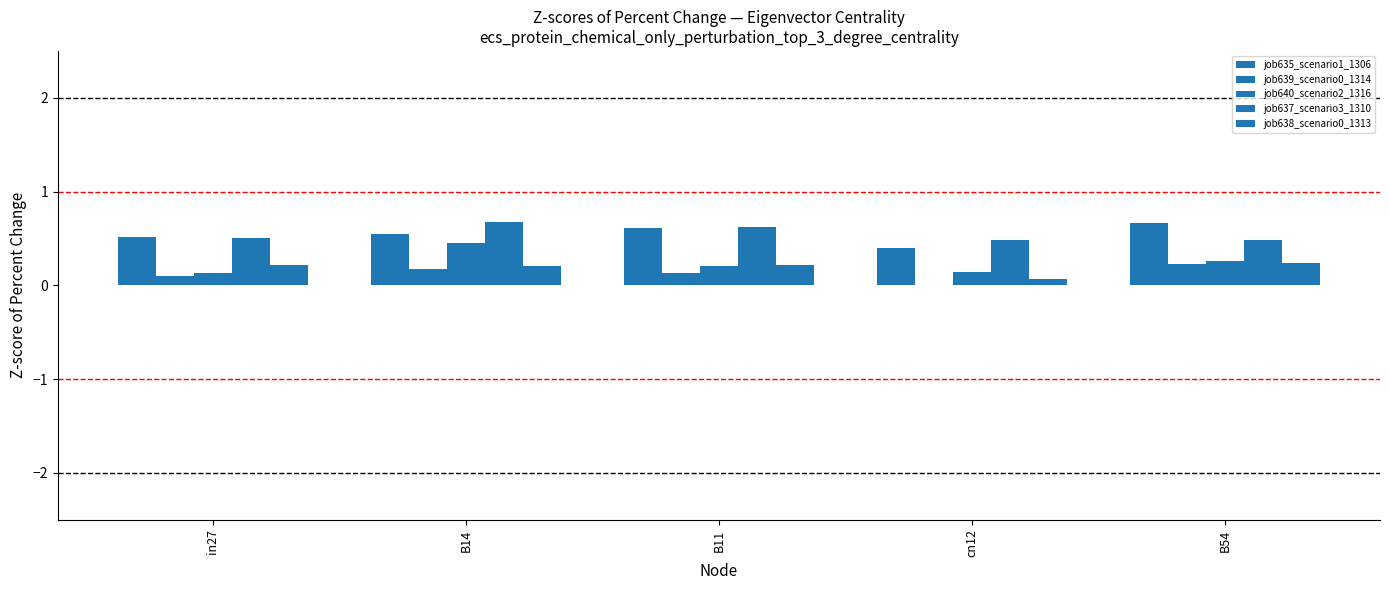

Where is job638_scenario0_1313 nearest to the value 0?

cn12